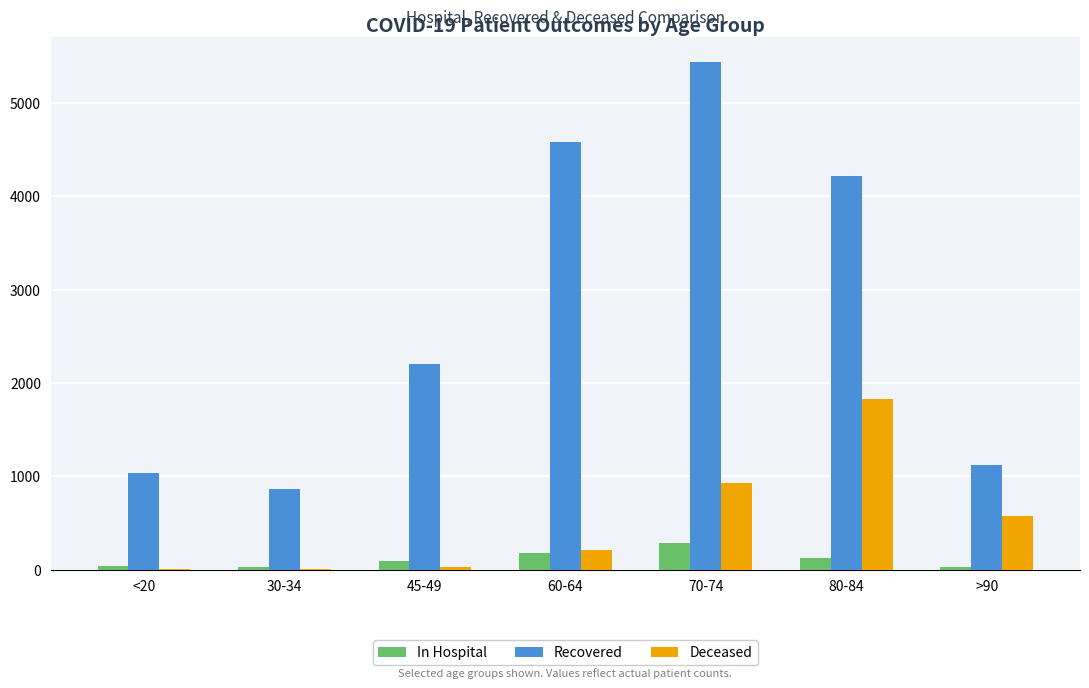

Between 45-49 and >90, which series saw the biggest shift?

Recovered